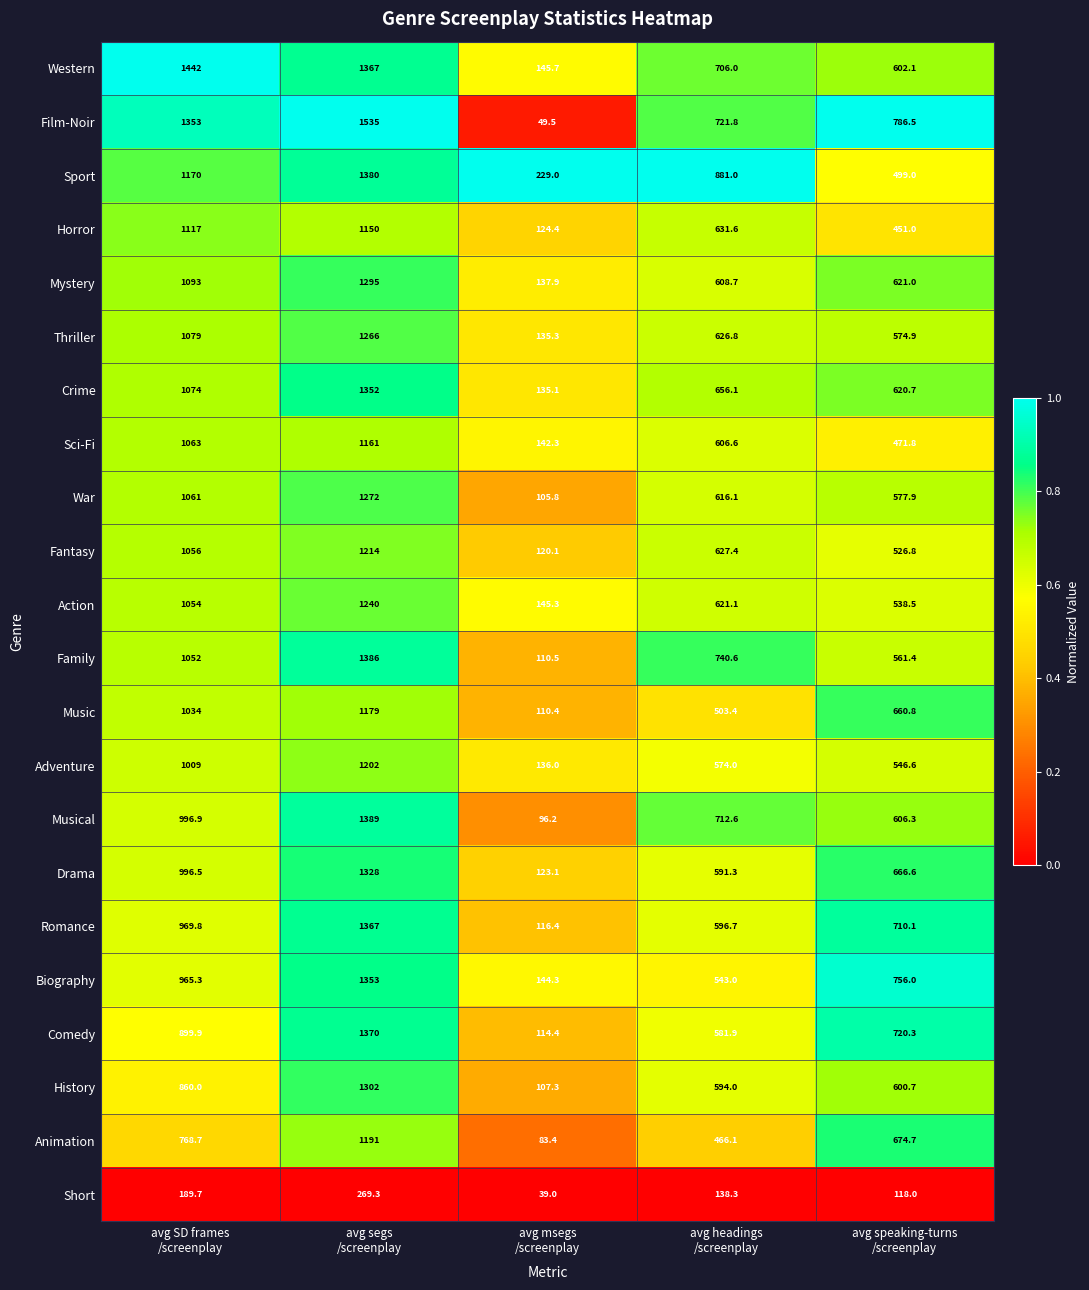

What is the average value of the Musical series?

760.2